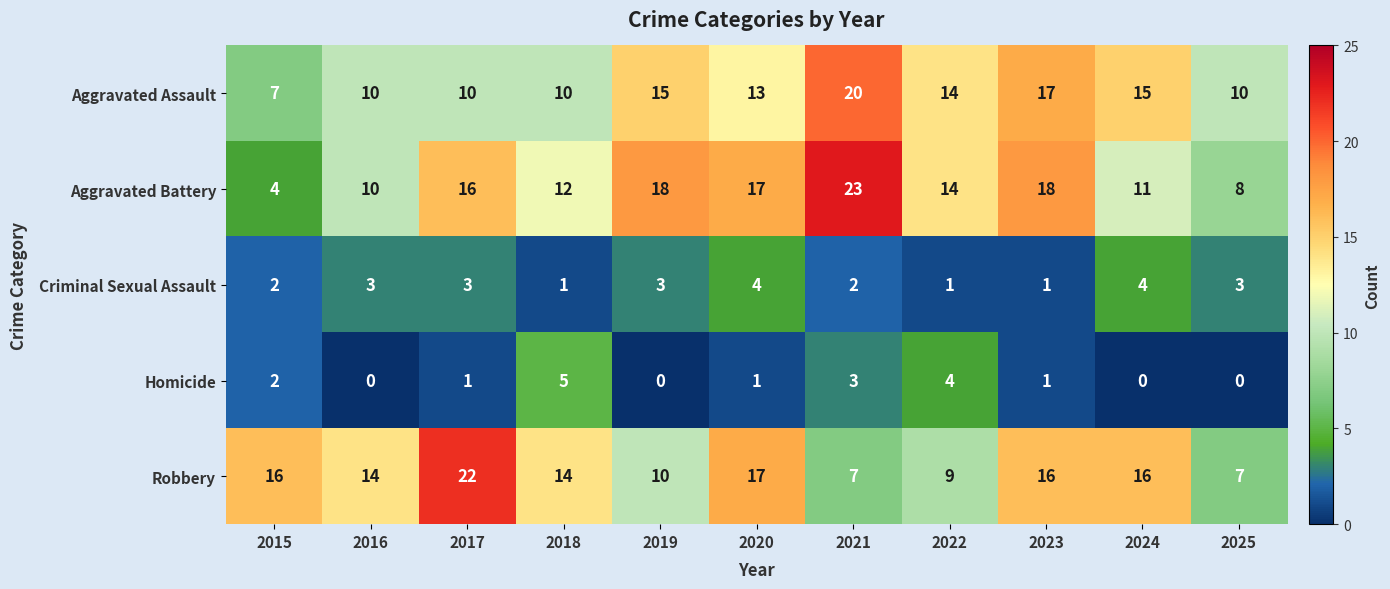

Is it true that Robbery equals 16 at 2024?

True